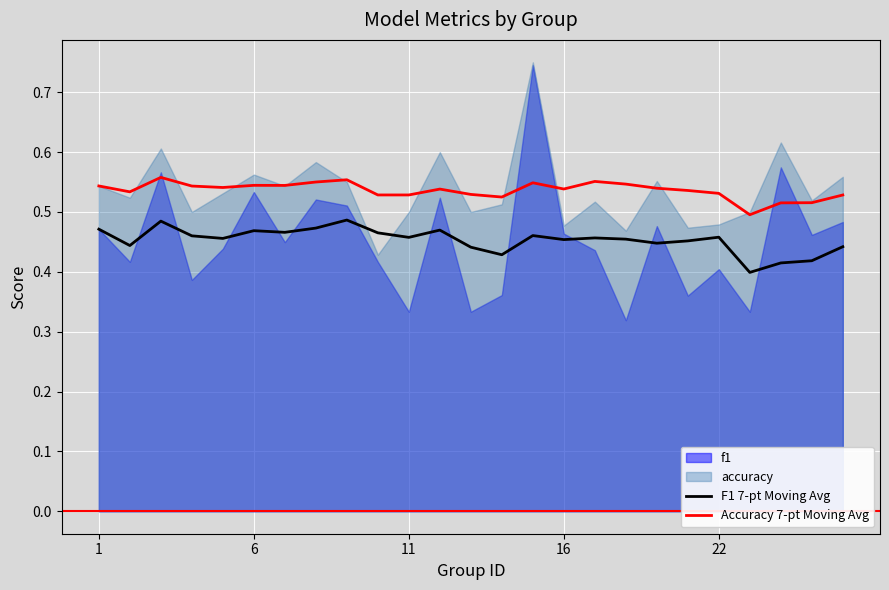

Which has a higher value, 13 or 23?

13